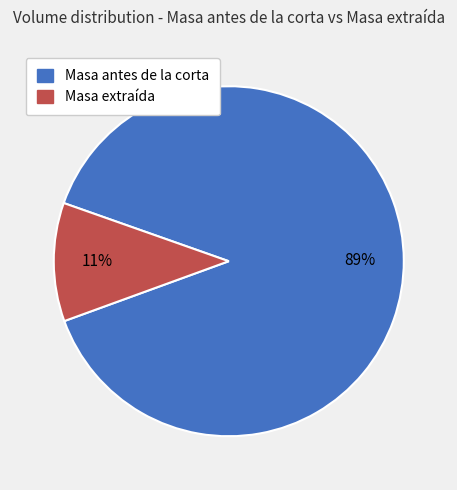

How many segments does this pie chart have?

2